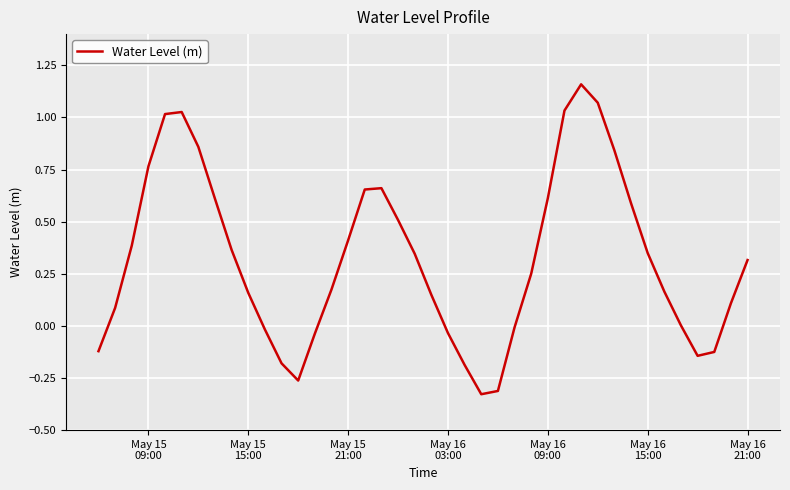

What is the difference between the maximum and minimum values?

1.5